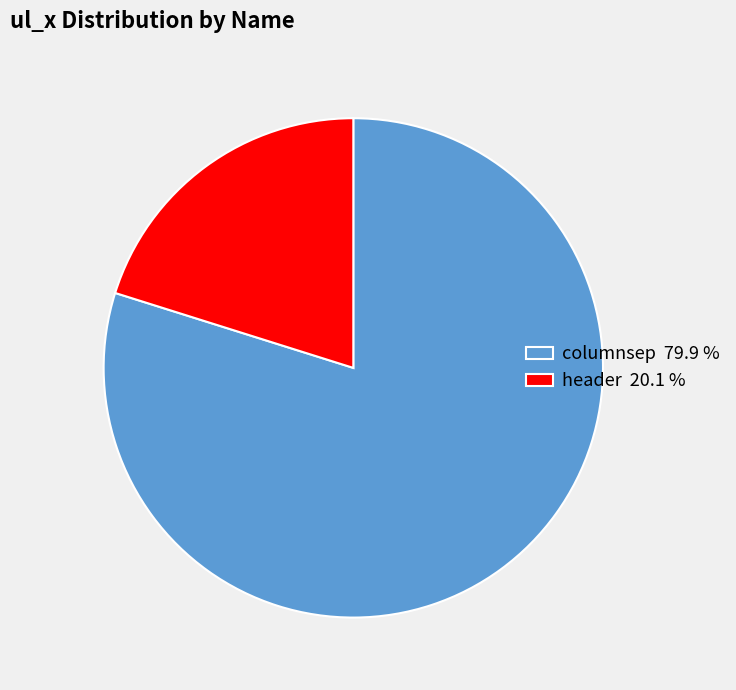

What is the smallest slice in the pie chart?

header